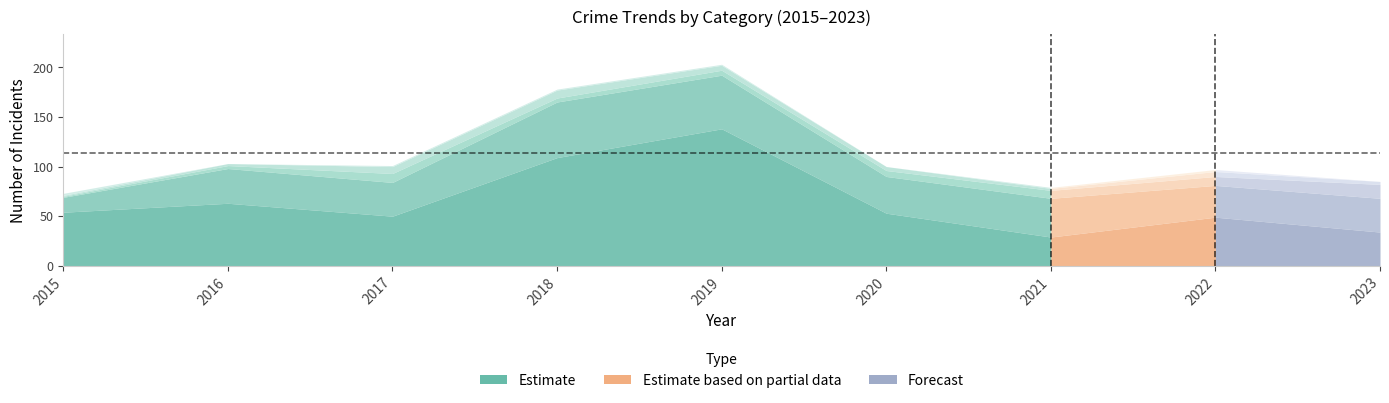

Is it true that Aggravated Battery equals 9 at 2020?

False